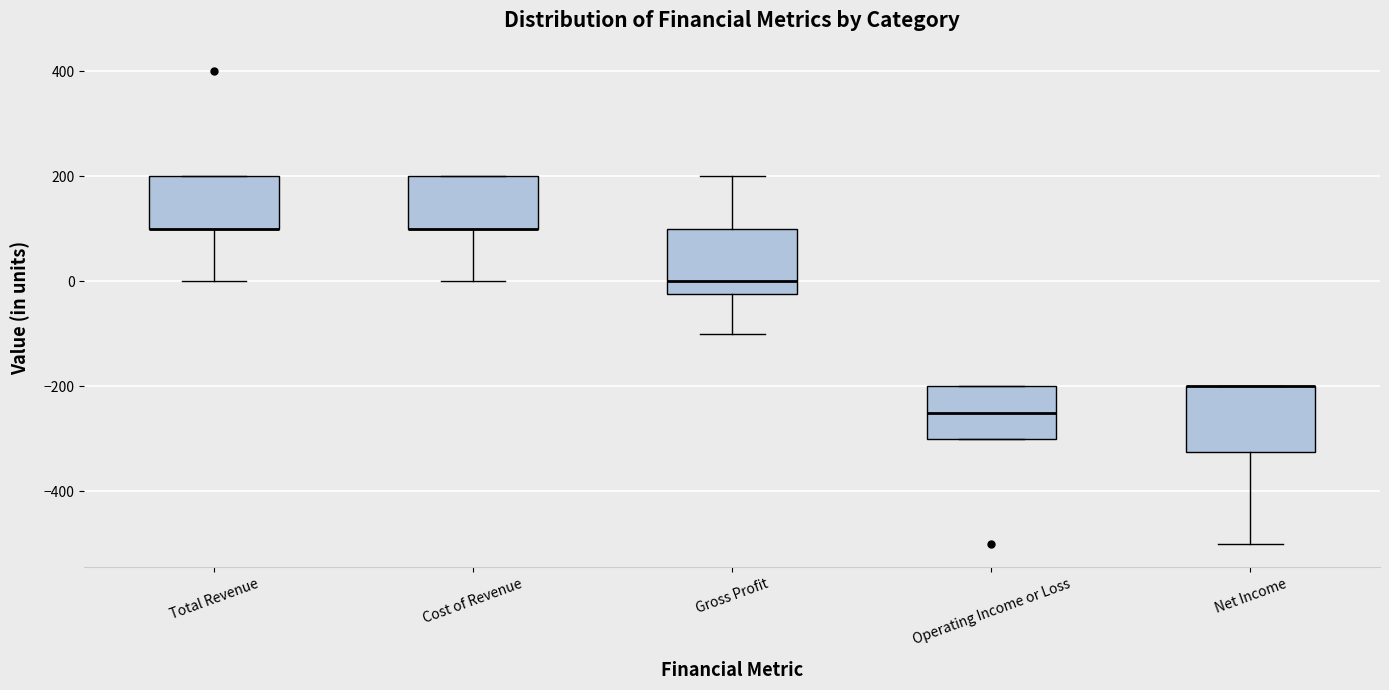

Where is the upper edge of the box for Gross Profit on the y-axis? The values are not printed on the chart, so give them approximately, as read against the axis.

100